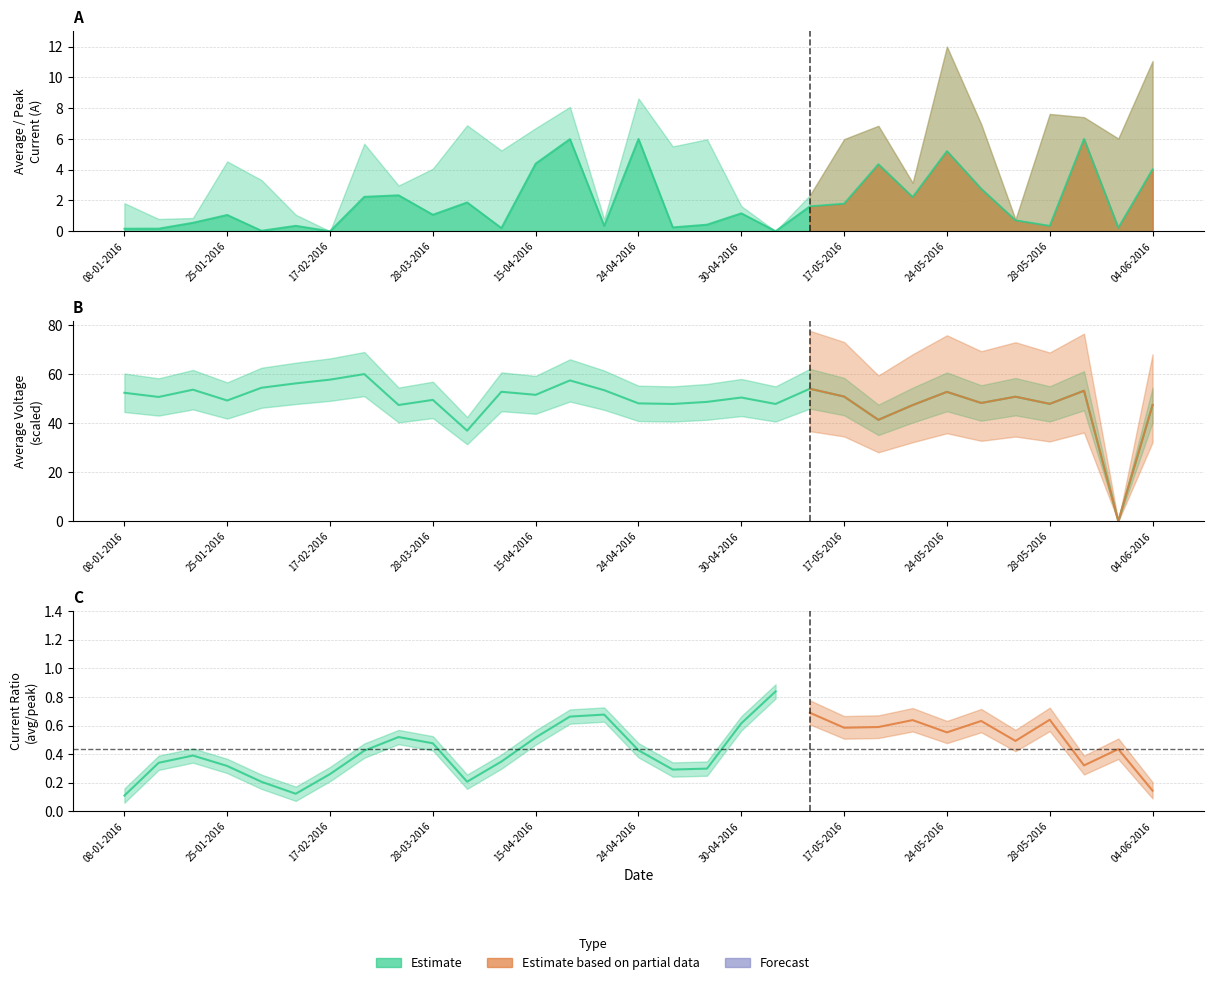

Rank the series by their average value, from highest to lowest.

Average_voltage, Average_Current